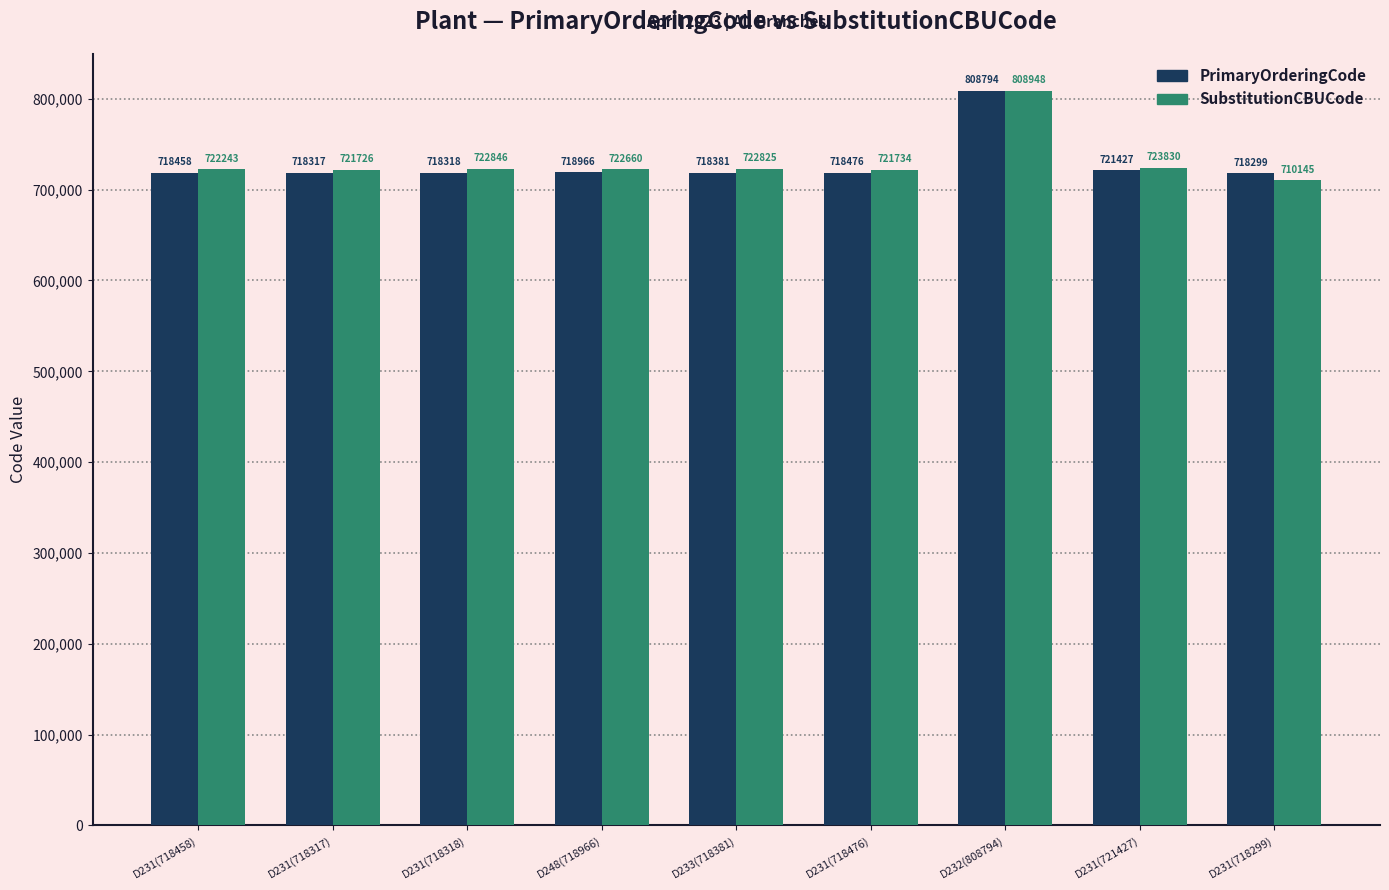

Reading right to left, transcribe all the data shown in this chart.

PrimaryOrderingCode: 718299	721427	808794	718476	718381	718966	718318	718317	718458
SubstitutionCBUCode: 710145	723830	808948	721734	722825	722660	722846	721726	722243